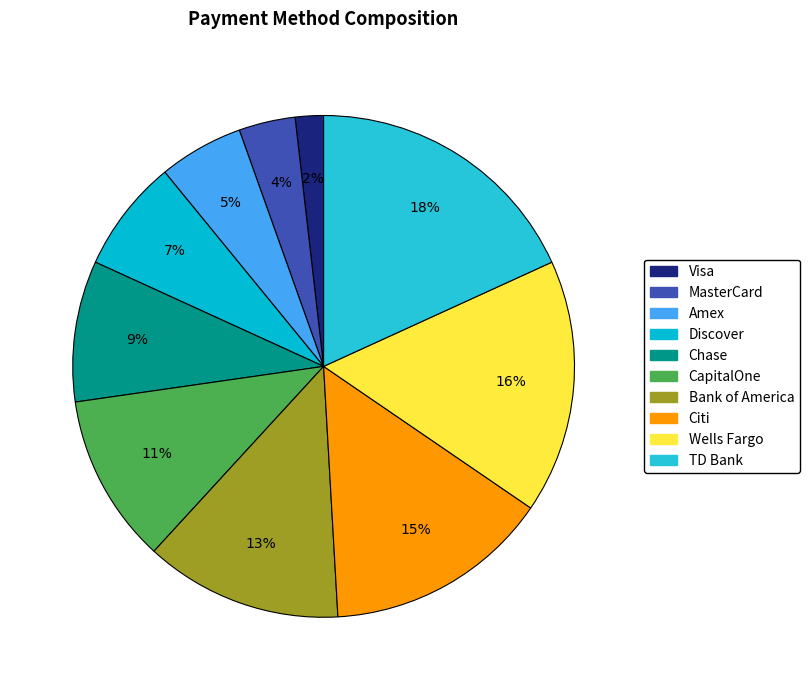

To the nearest percent, what is the difference between the Chase and Bank of America slice percentages?

4%